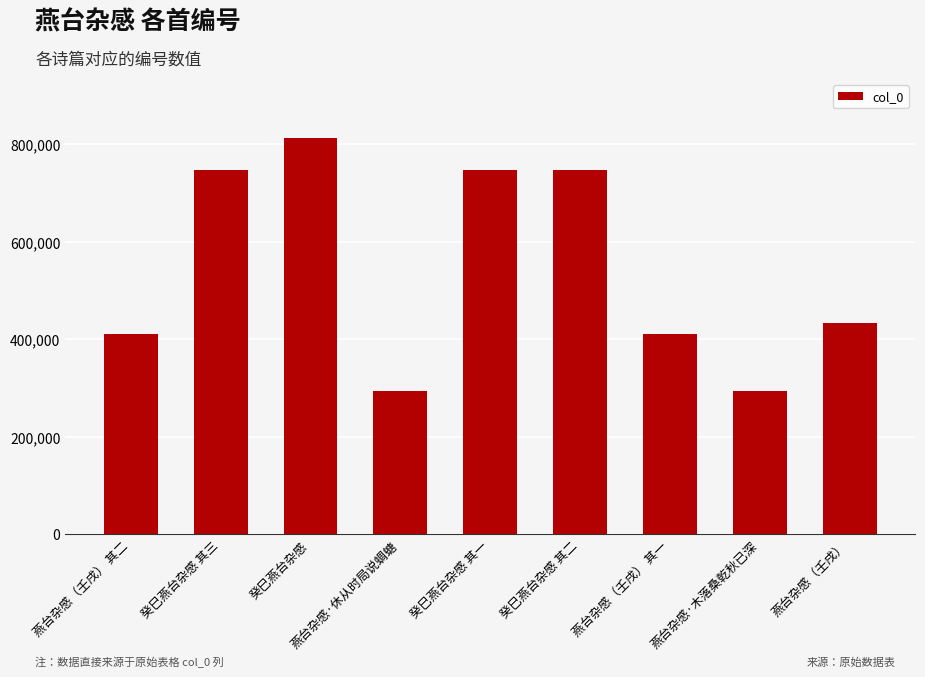

The value at 燕台杂感（壬戌） is 432124. True or false?

True